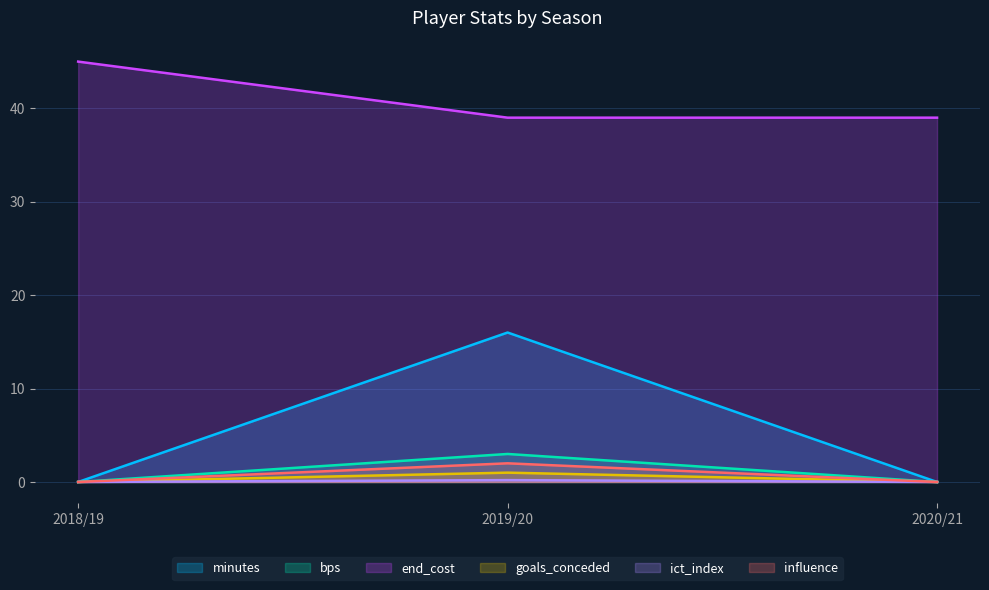

Where is ict_index nearest to the value 0?

2018/19